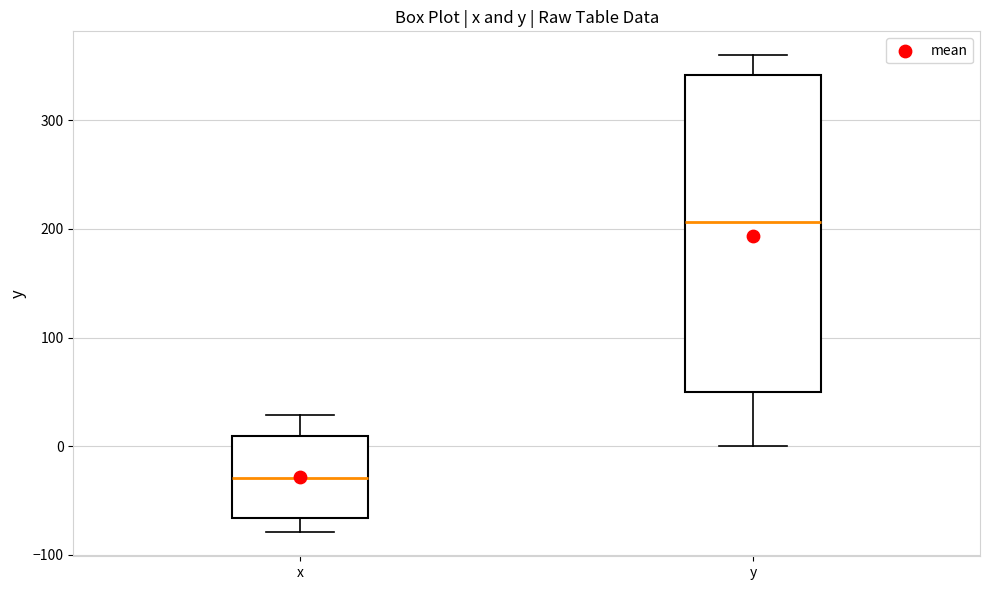

Comparing the boxes themselves (not the whiskers), which one is the tallest?

y